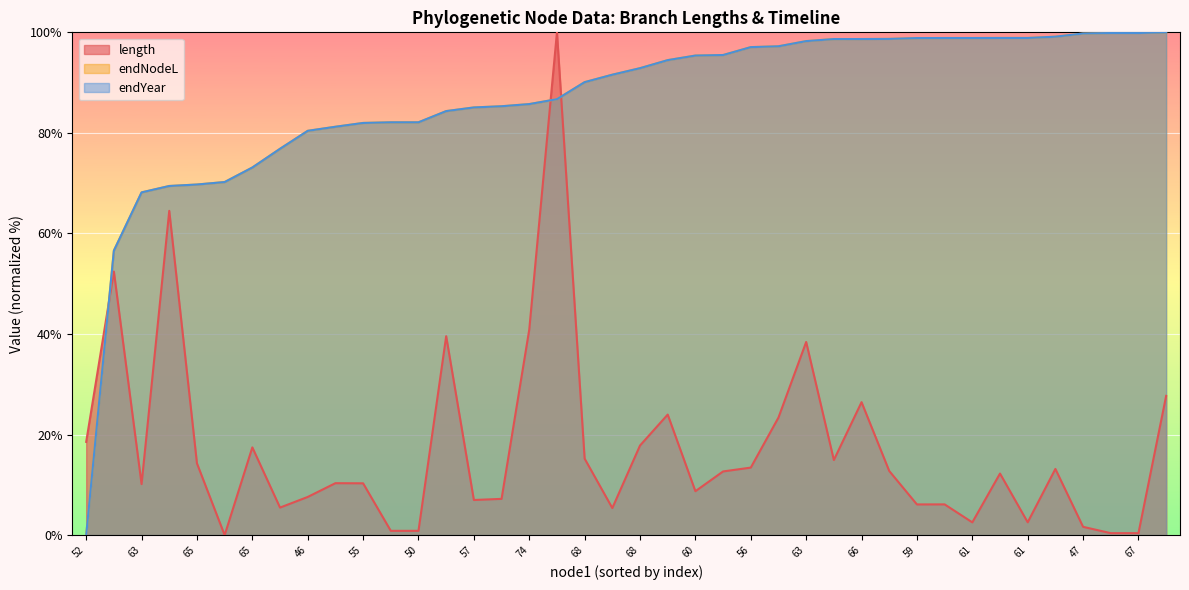

Is the value of endYear at 61 greater than the value of length at 56?

Yes